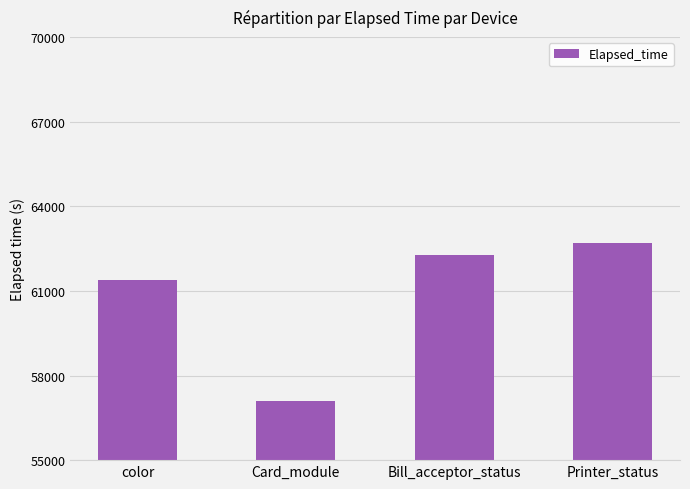

What position from the right is Printer_status?

1